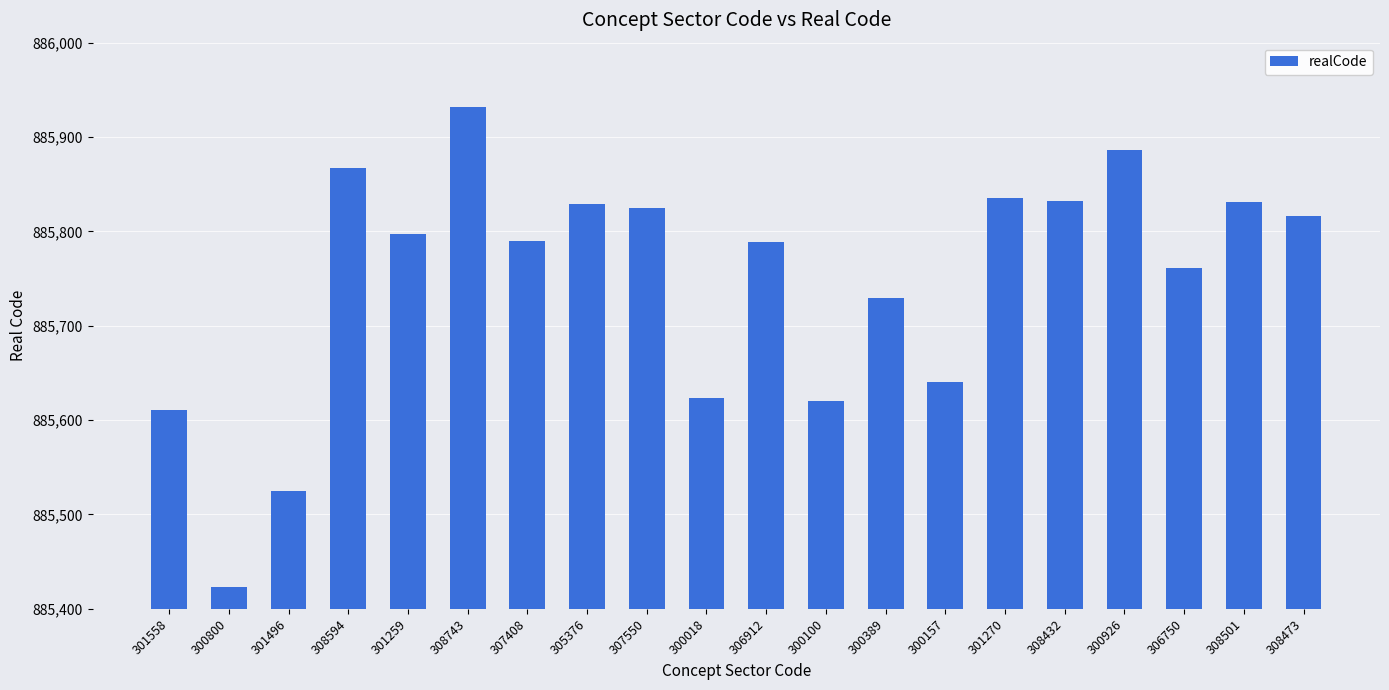

Which label corresponds to the smallest value in the chart?

300800